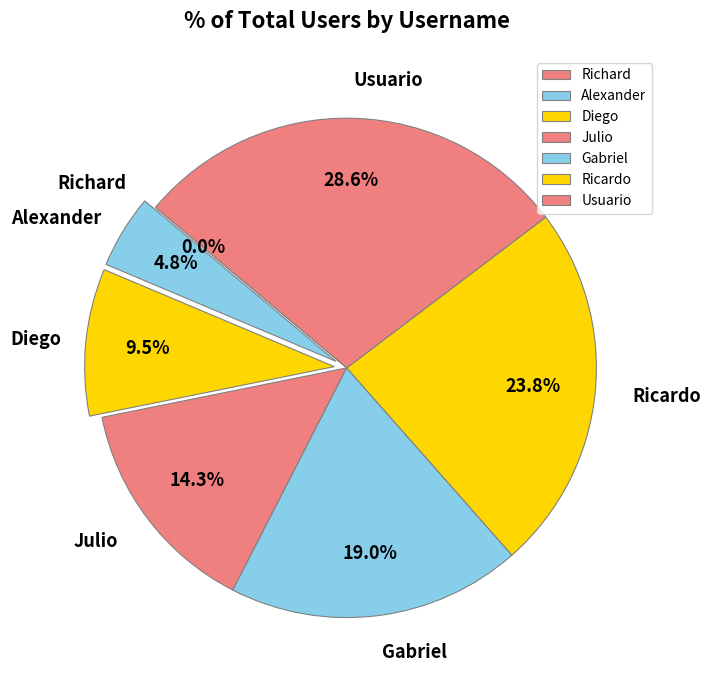

What is the change in value from Gabriel to Ricardo?

+1